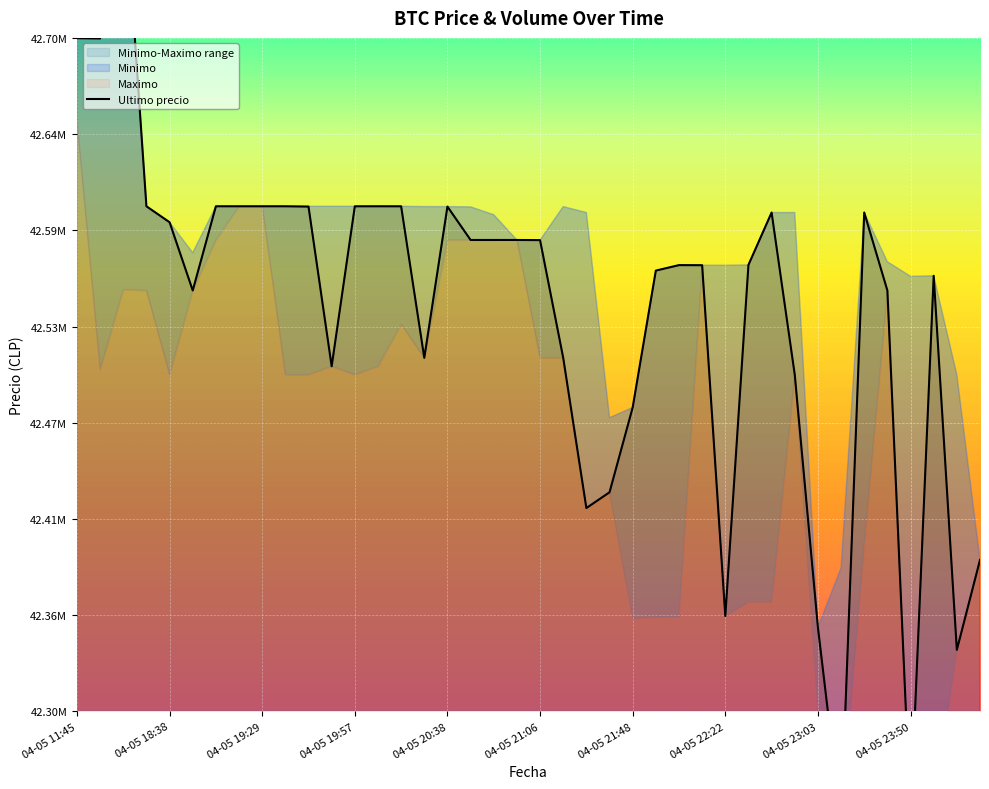

The chart shows a value of 17.2 at 35. True or false?

False